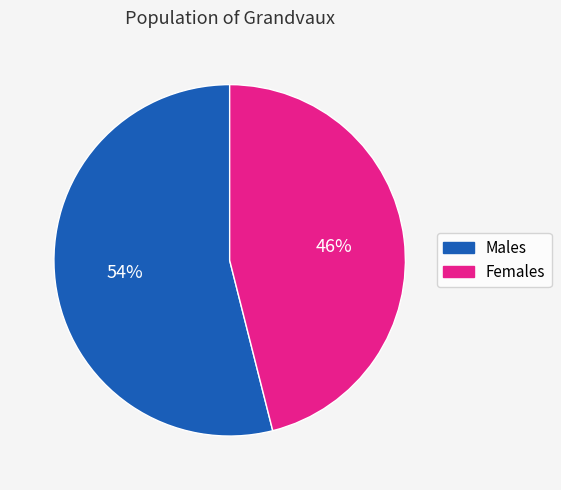

Is there any slice that represents more than half of the pie?

Yes